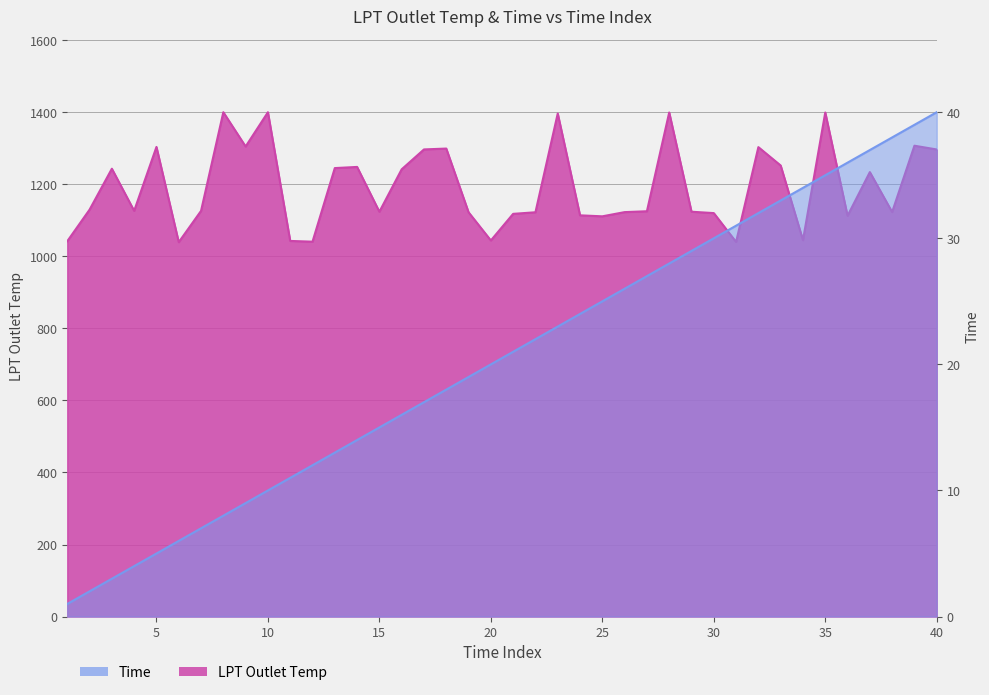

What is the total value across all series at 37?

1271.0